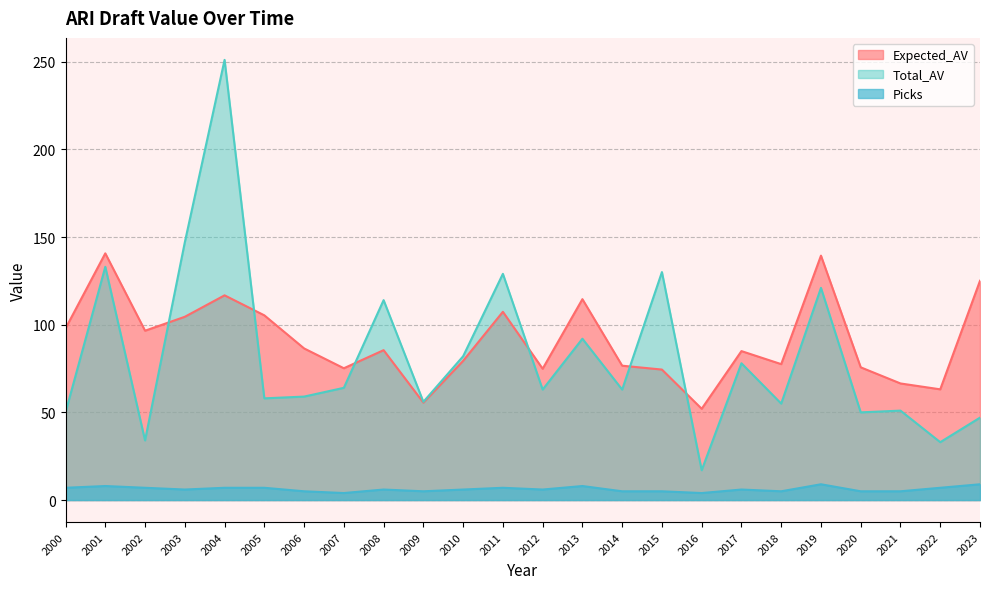

What is the average value of the Total_AV series?

82.4